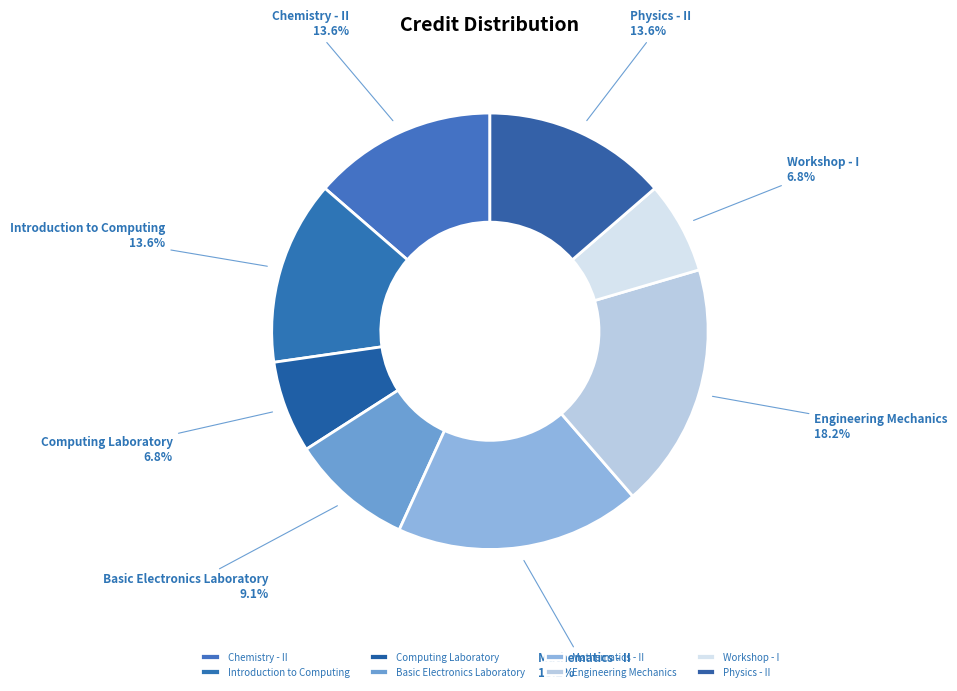

True or false: Workshop - I accounts for 1% of the total.

False